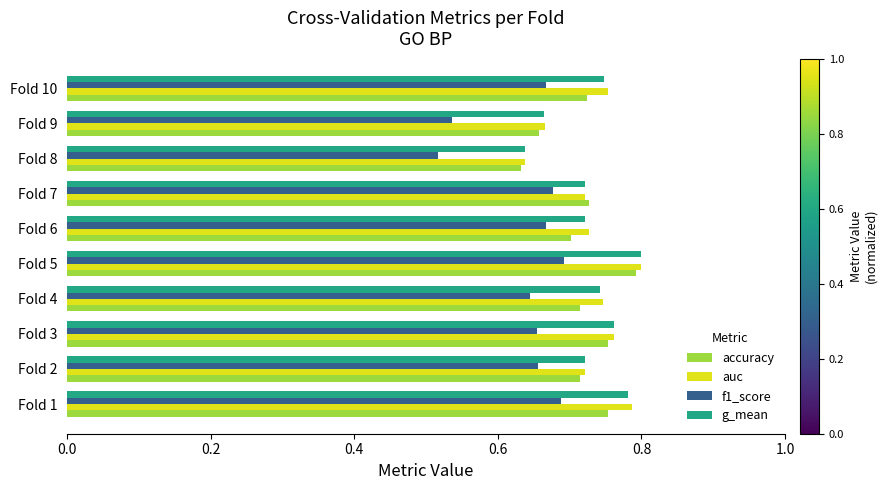

True or false: auc has a value of 0.7 at Fold 4.

True